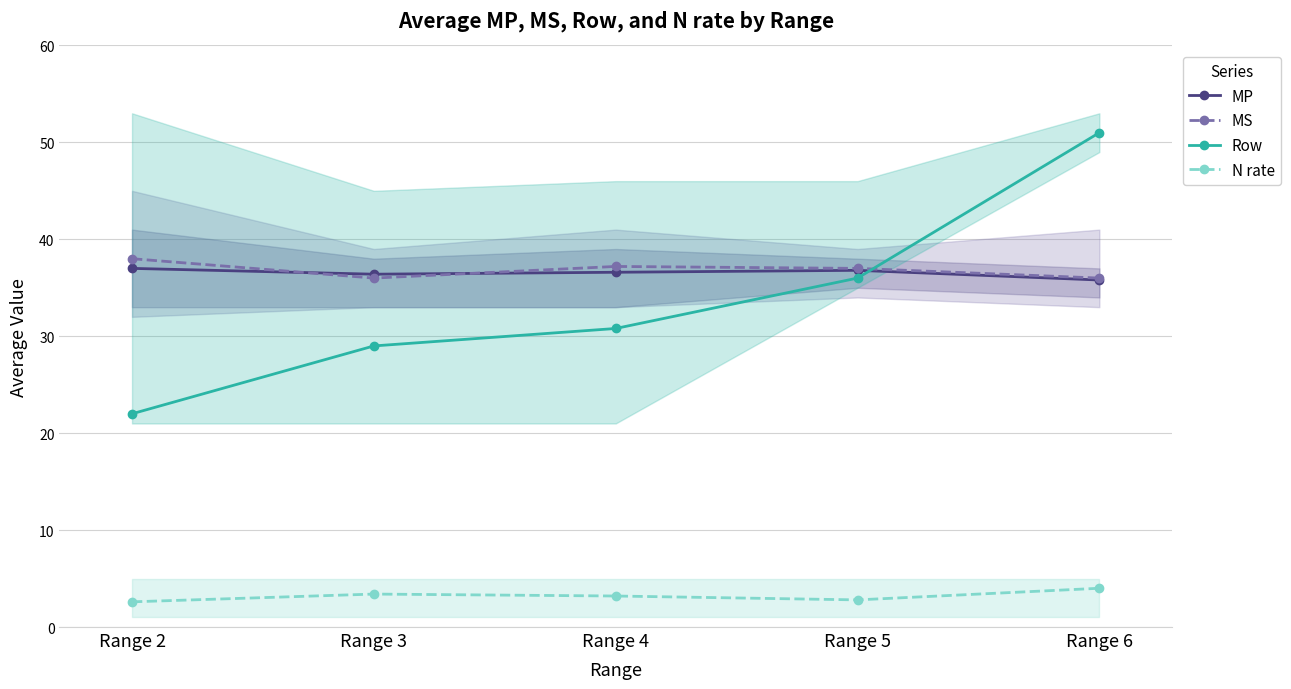

How many data points does each series have?

5